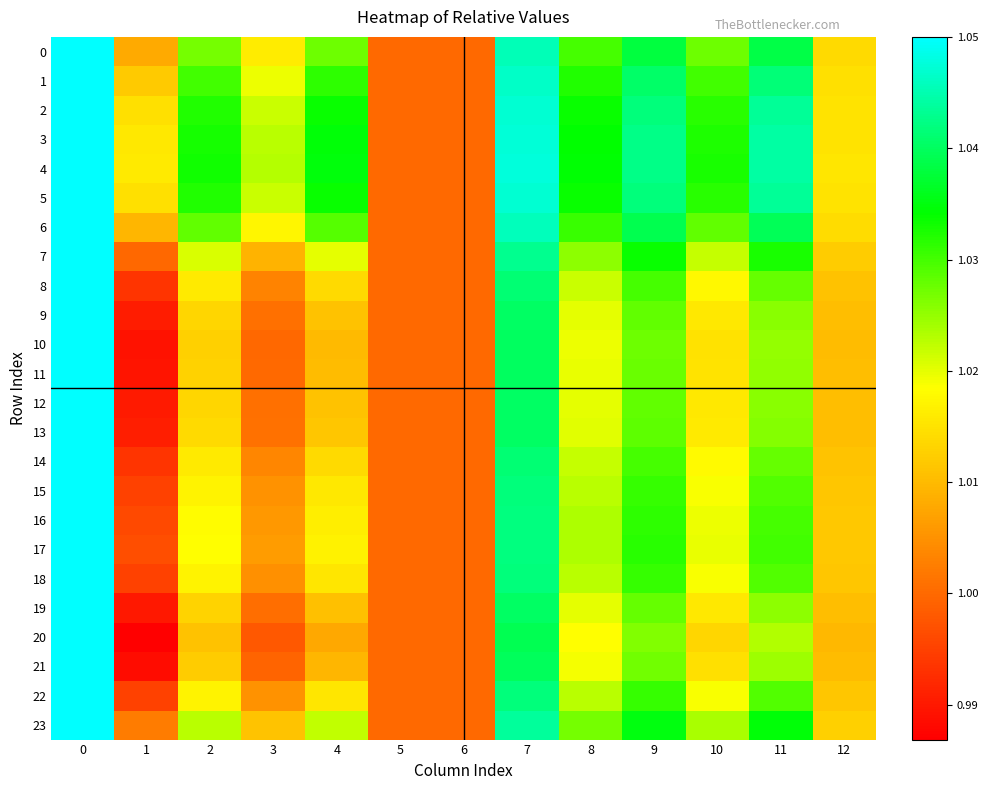

Between 4 and 10, which series saw the biggest shift?

20